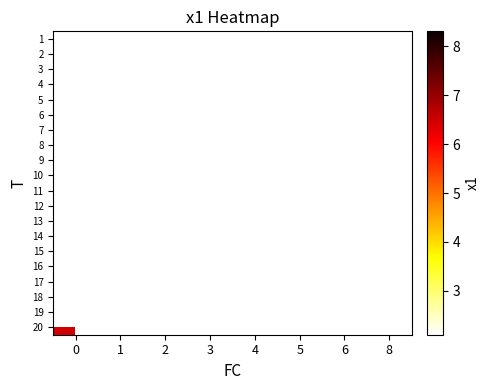

What is the greatest value displayed?

8.3